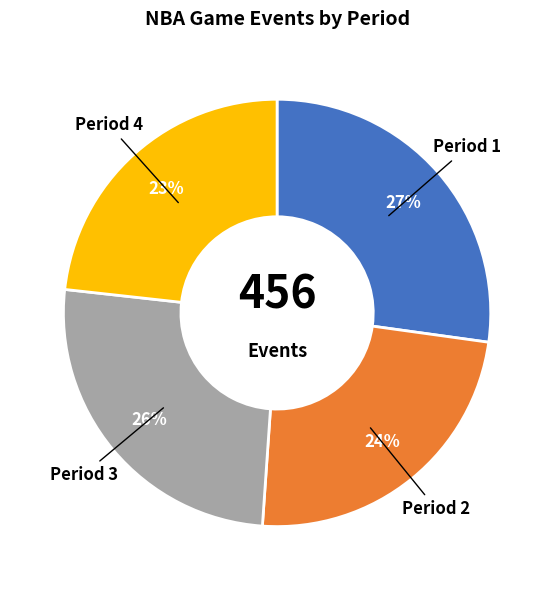

Is there a majority slice in this chart?

No